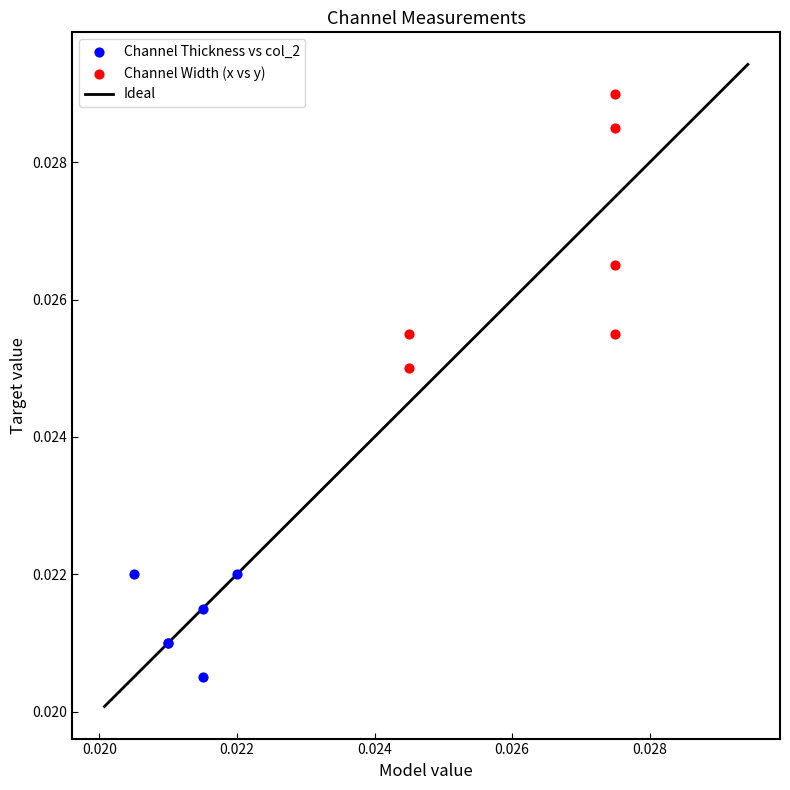

Which series reaches the maximum Y coordinate?

Channel Width (x vs y)